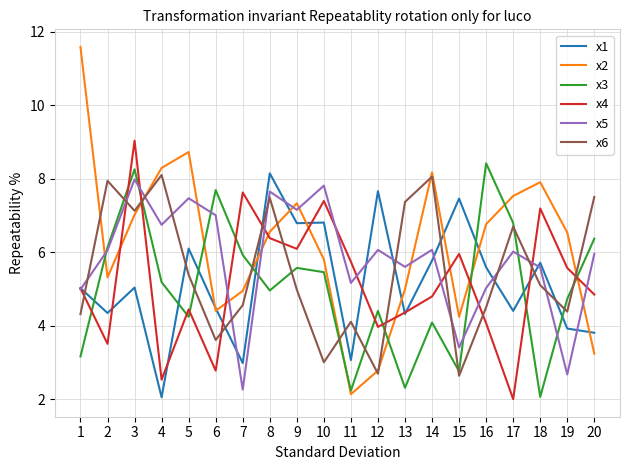

What is the difference between the maximum and minimum values in the x1 series?

6.1